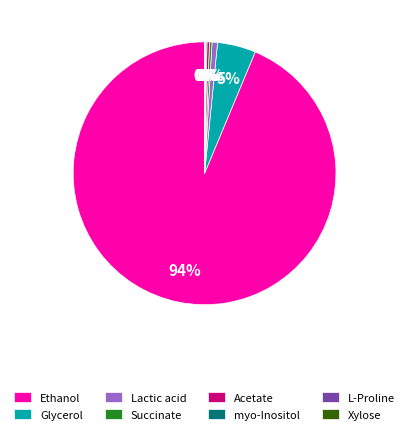

Which slice is the largest?

Ethanol